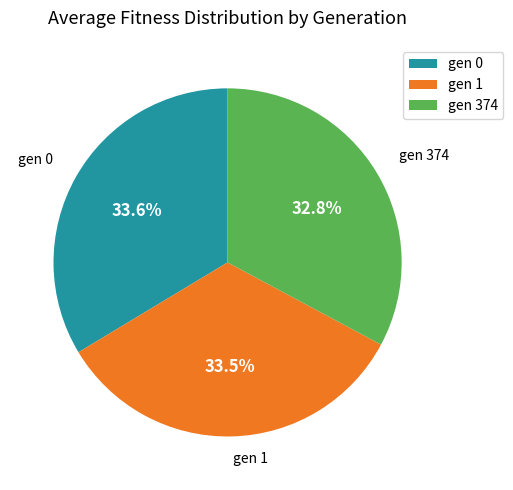

Between gen 374 and gen 1, which is larger?

gen 1